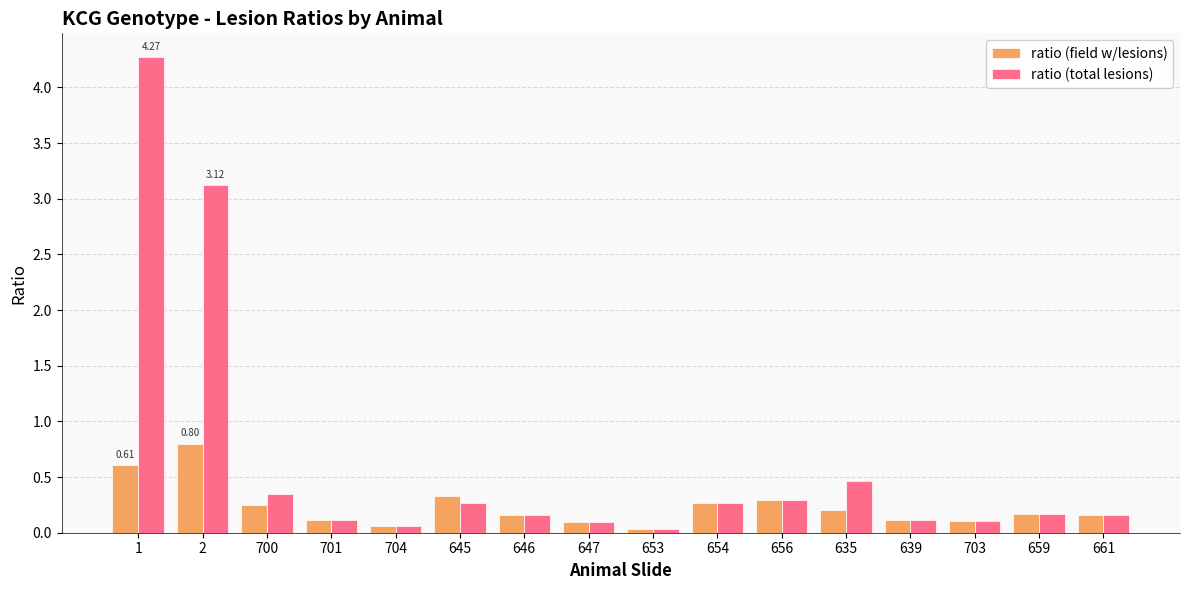

What is the total value across all series at 635?

0.7